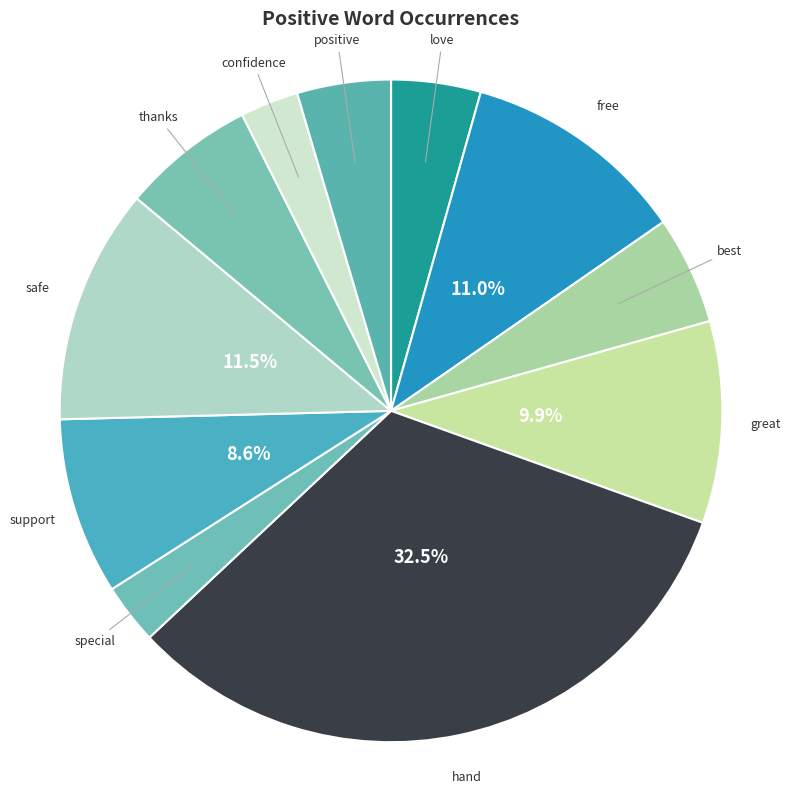

To the nearest percent, what is the average slice percentage?

9%